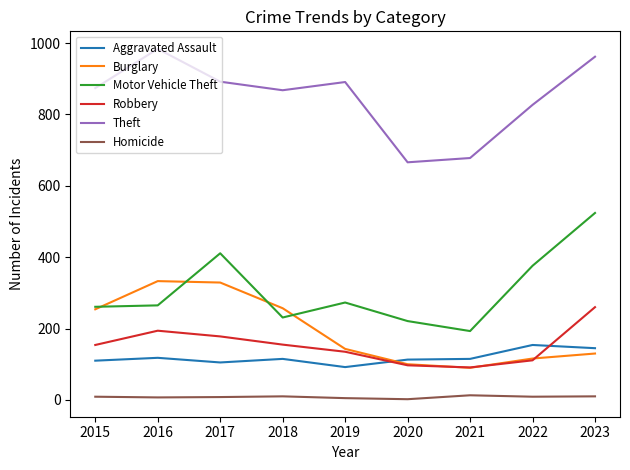

Which series has the largest range (max minus min)?

Motor Vehicle Theft